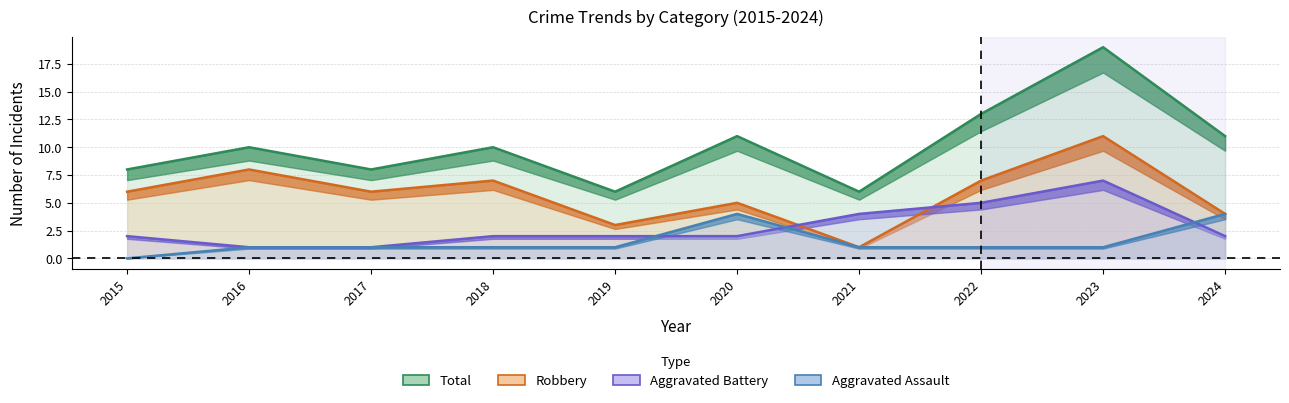

True or false: Aggravated Battery has more than 0 interior local peaks.

True